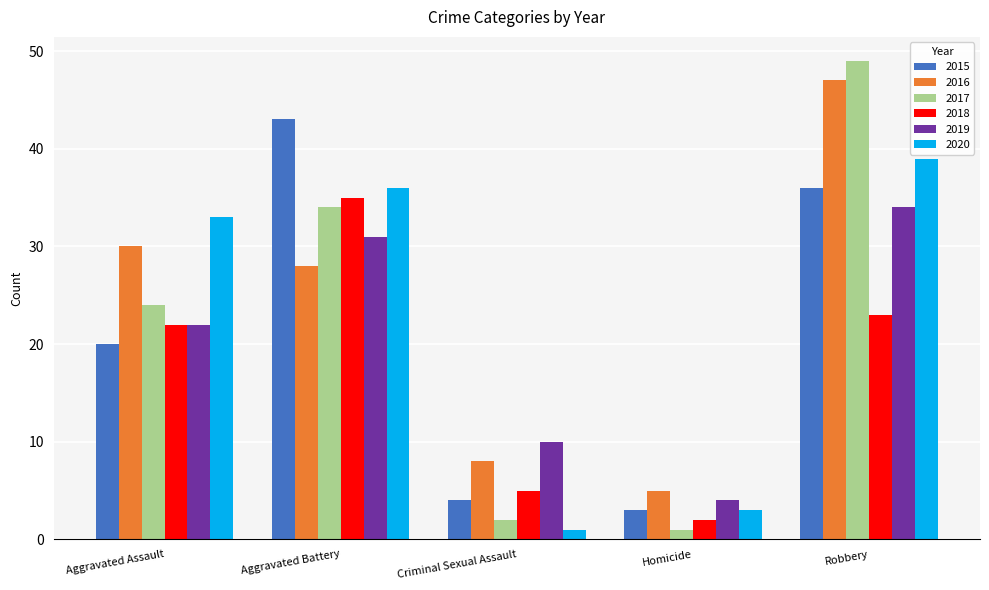

How many groups of bars are there?

5